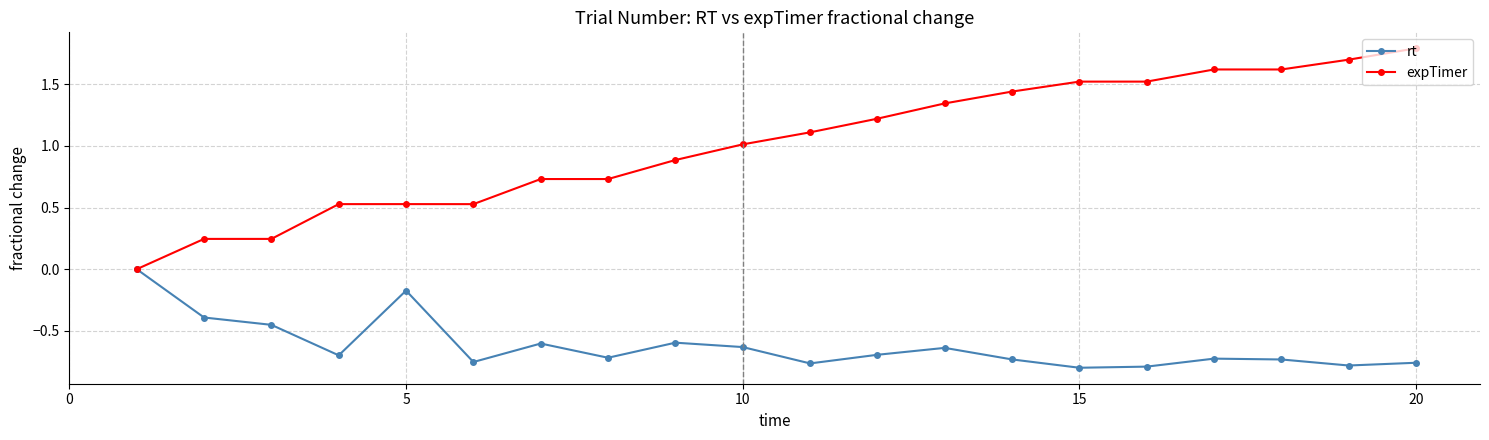

List the series in order of their peak value, highest first.

expTimer, rt